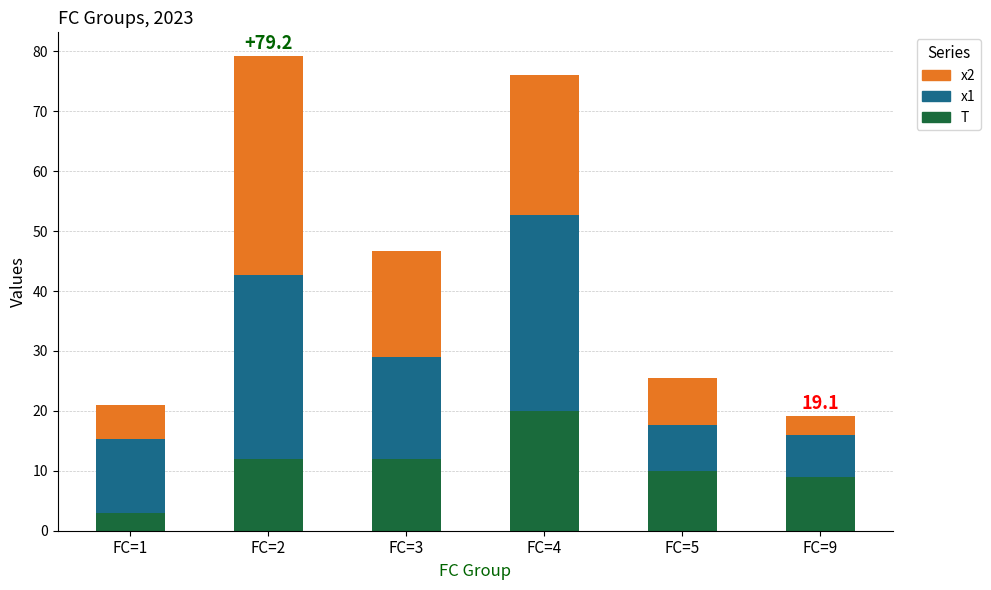

The value of T at FC=3 is 12.0. True or false?

True